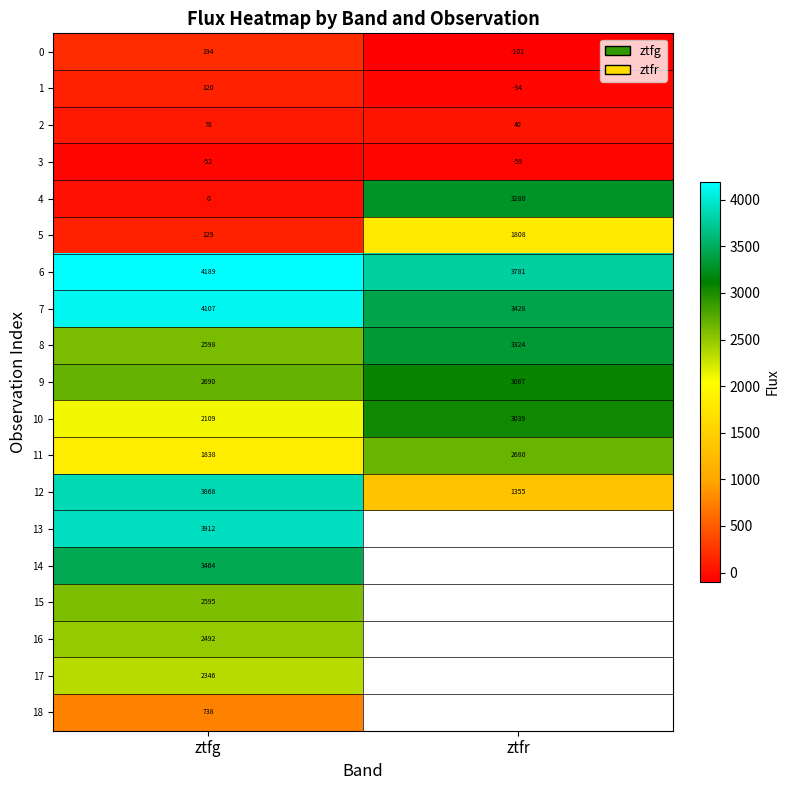

True or false: 11 has a value of 3249.9 at ztfg.

False